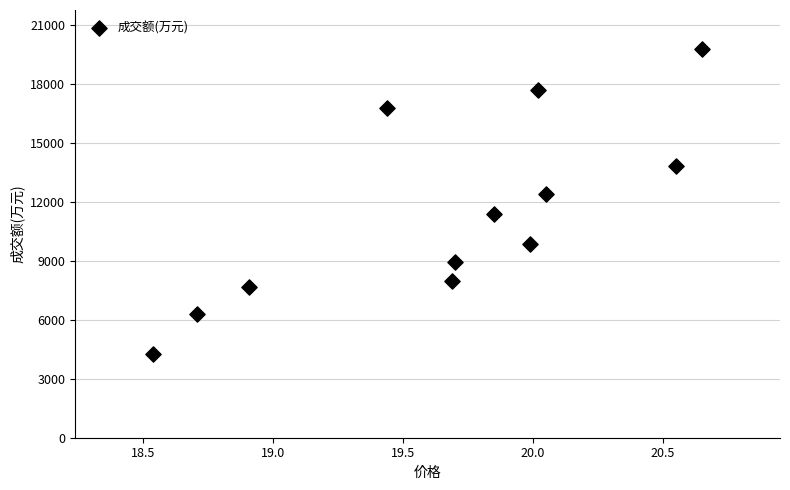

What Y value in the scatter plot is closest to 12013?

12408